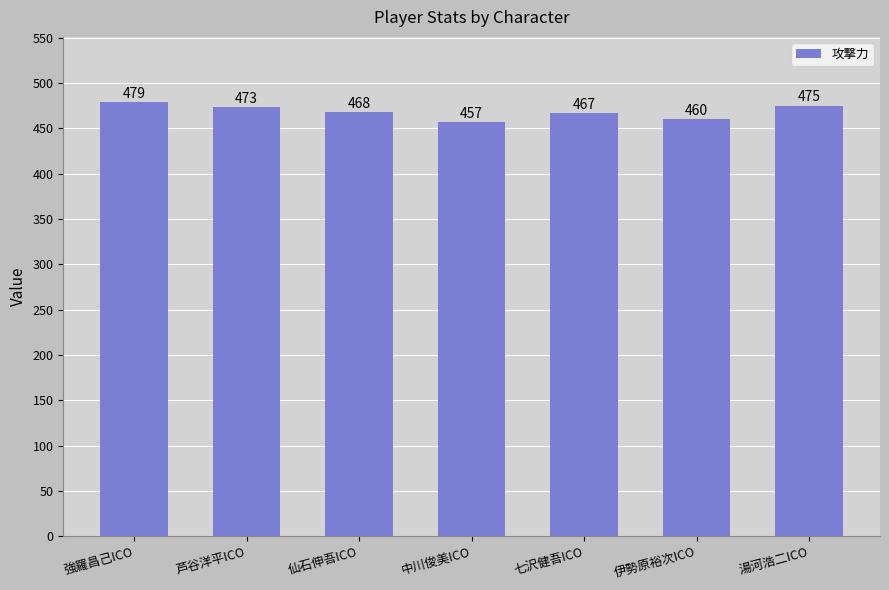

Is it true that the value at 伊勢原裕次ICO is 460?

True